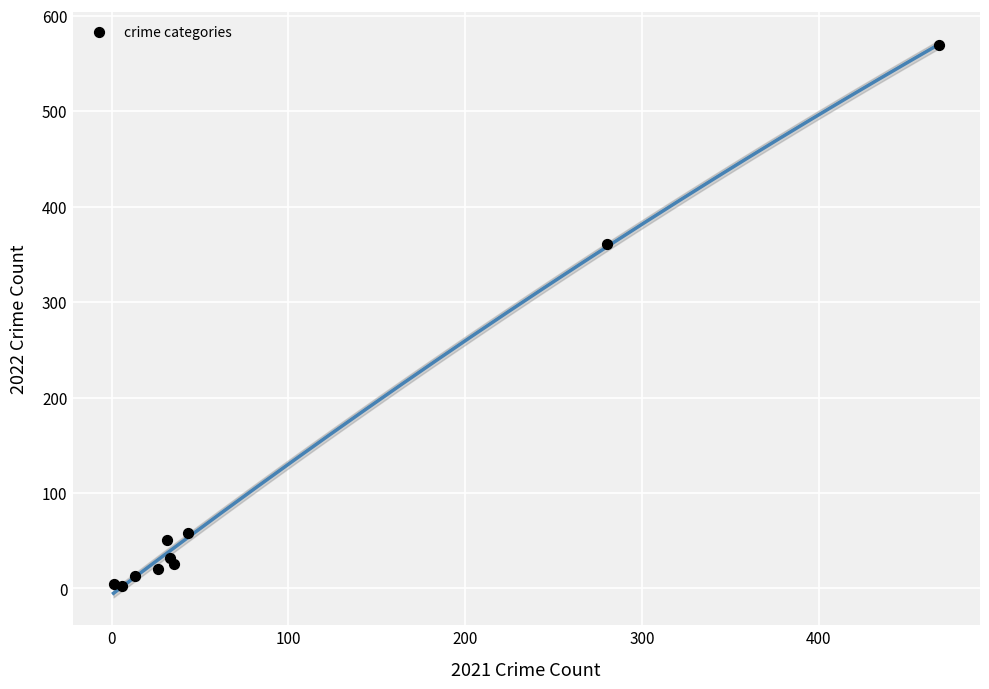

What Y value in the scatter plot is closest to 286?

361